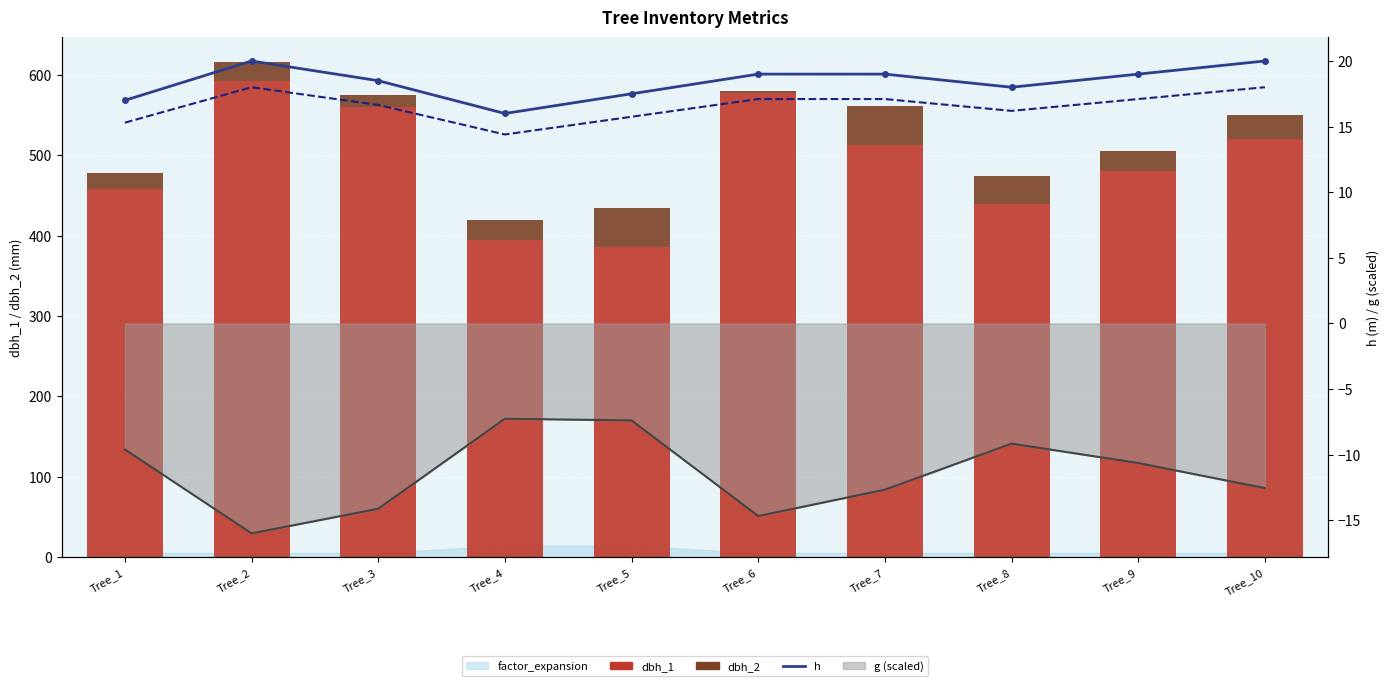

Which has a higher value, Tree_1 or Tree_10?

Tree_10